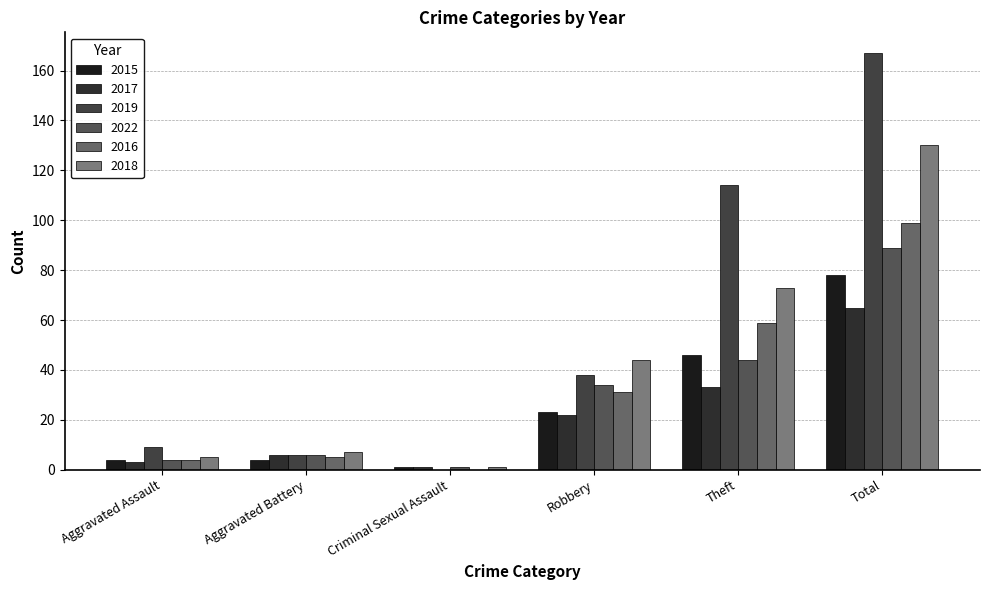

Rank the series by their maximum value, from highest to lowest.

2019, 2018, 2016, 2022, 2015, 2017